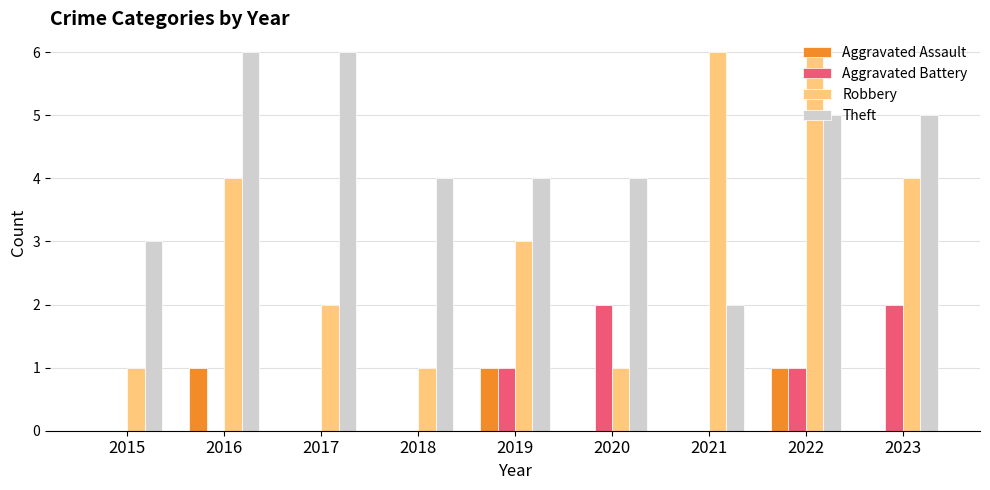

Reading left to right, list all the values displayed in this chart.

Aggravated Assault: 0	1	0	0	1	0	0	1	0
Aggravated Battery: 0	0	0	0	1	2	0	1	2
Robbery: 1	4	2	1	3	1	6	6	4
Theft: 3	6	6	4	4	4	2	5	5